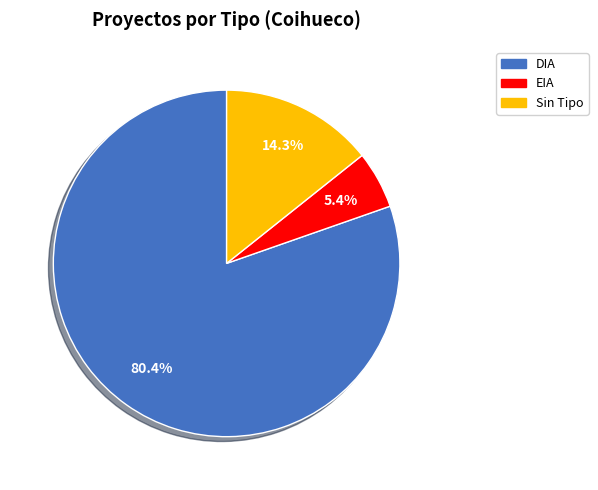

What percentage do Sin Tipo and DIA together represent?

94.6%